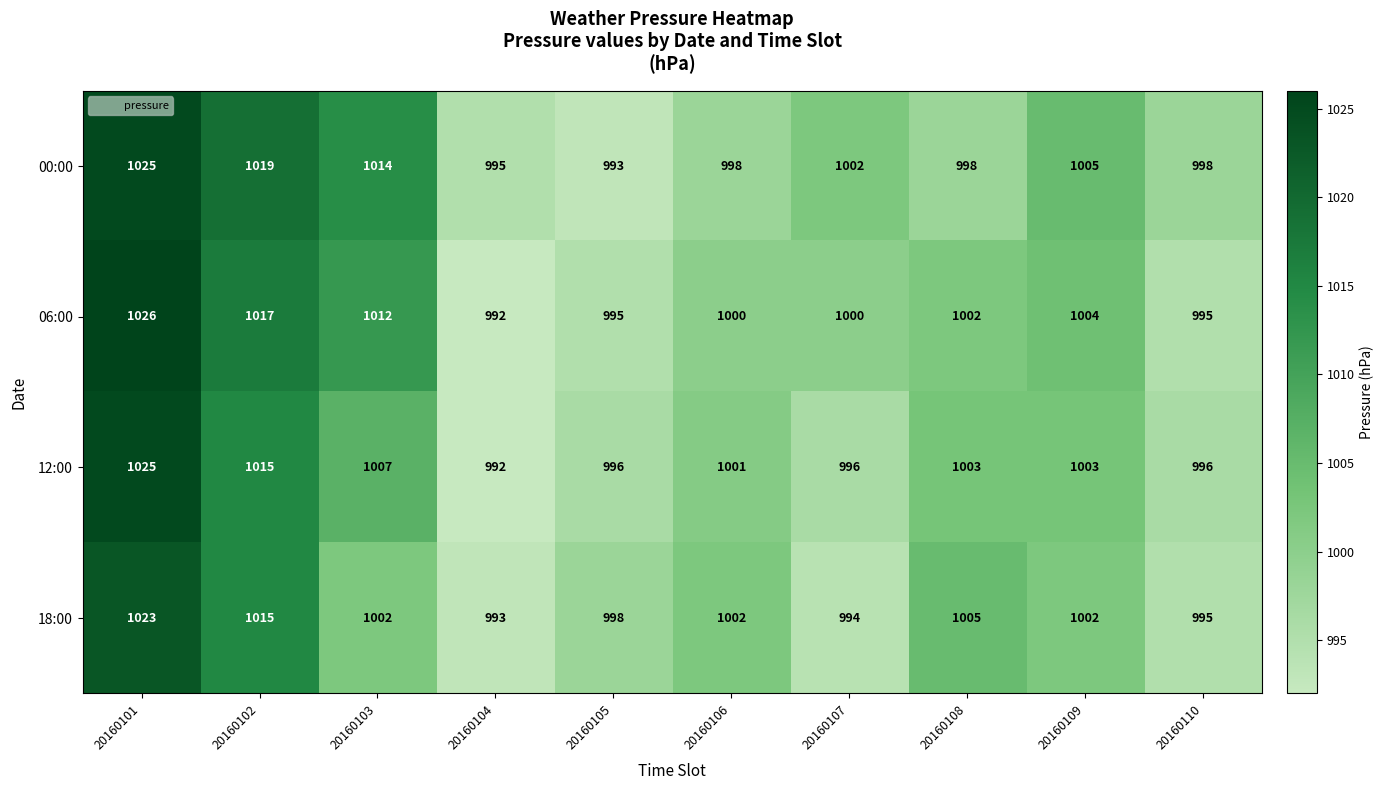

How many categories are shown in the chart?

10